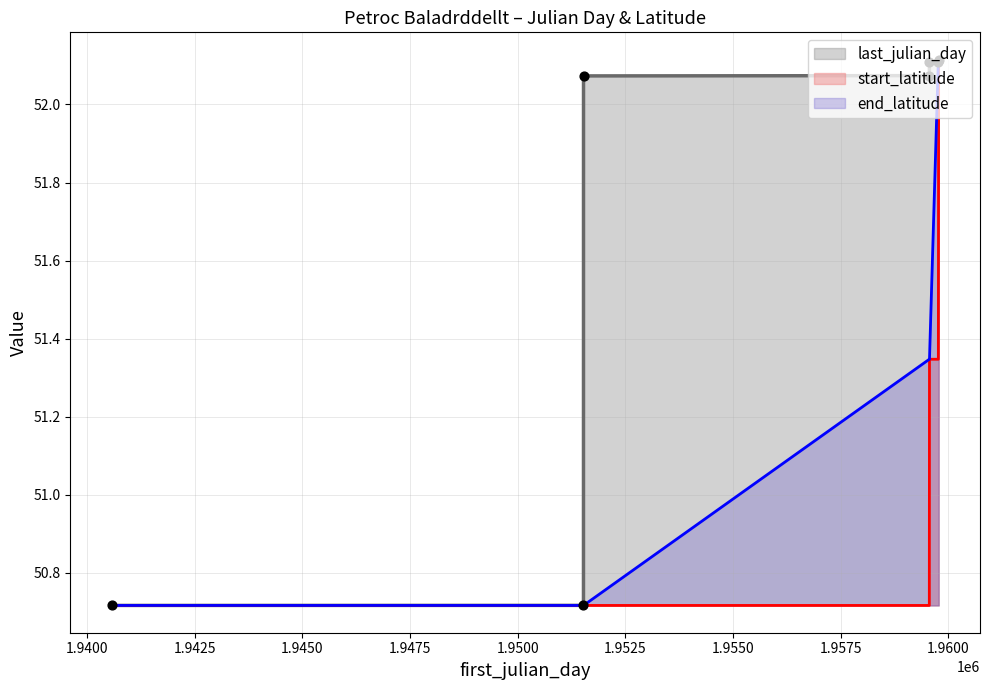

Which series has the largest total across all categories?

last_julian_day